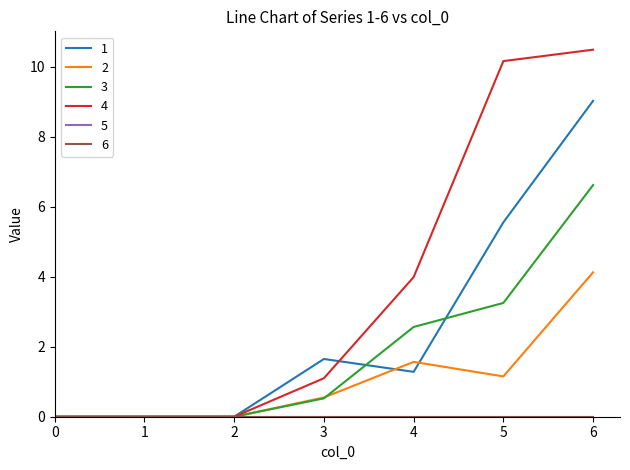

Is this an area chart (filled region under the line)?

No